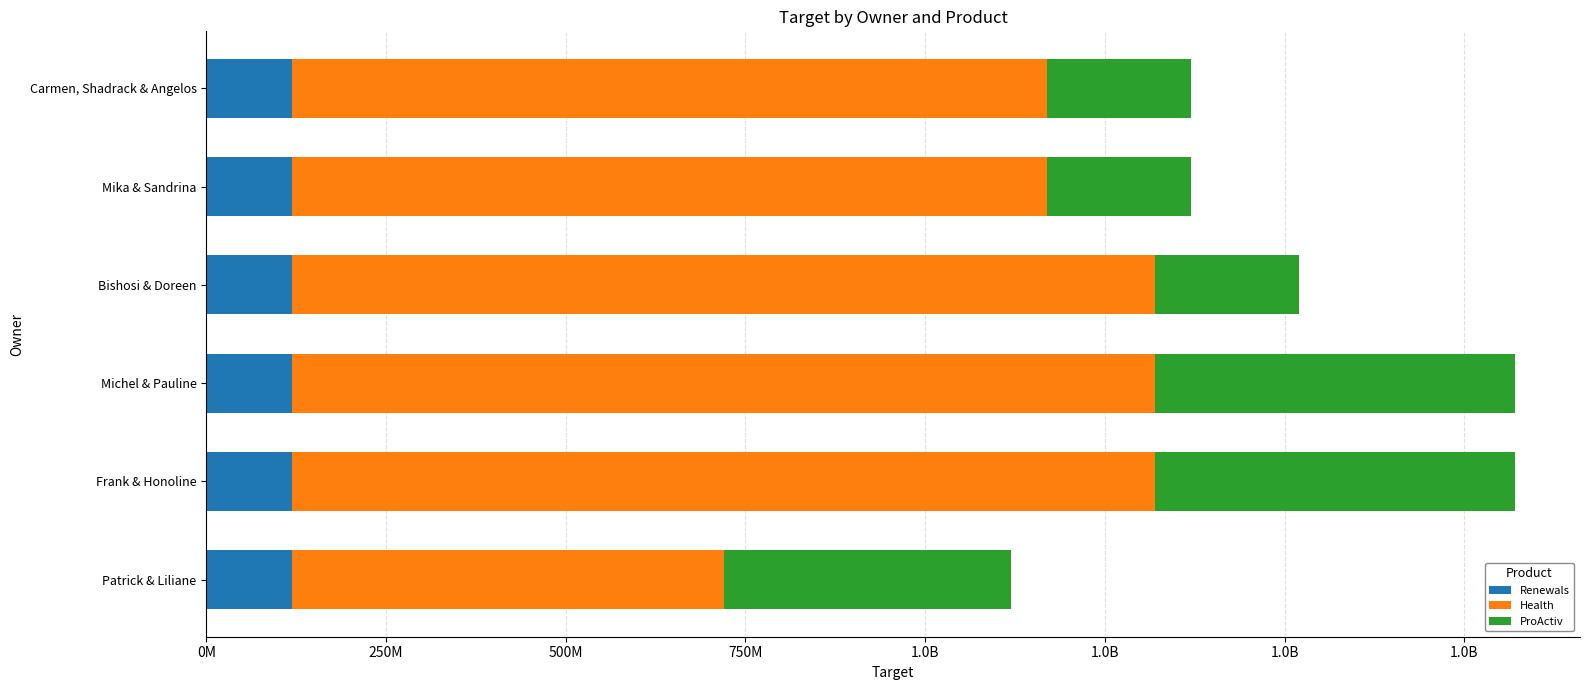

What are all the series names shown in the legend?

Renewals, Health, ProActiv